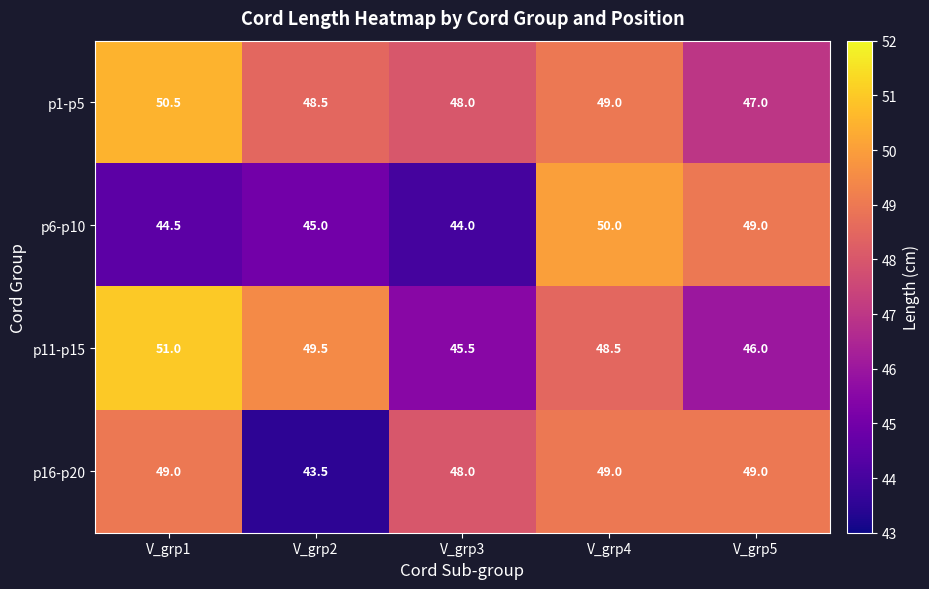

Is it true that p1-p5 equals 12.7 at V_grp1?

False